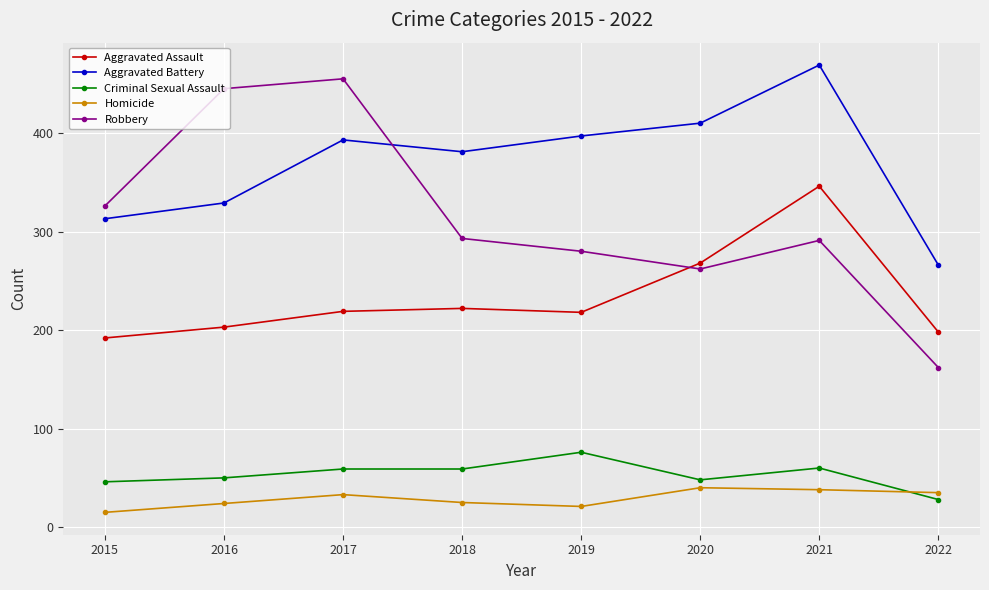

What is the difference between the Aggravated Assault values at 2020 and 2022?

70